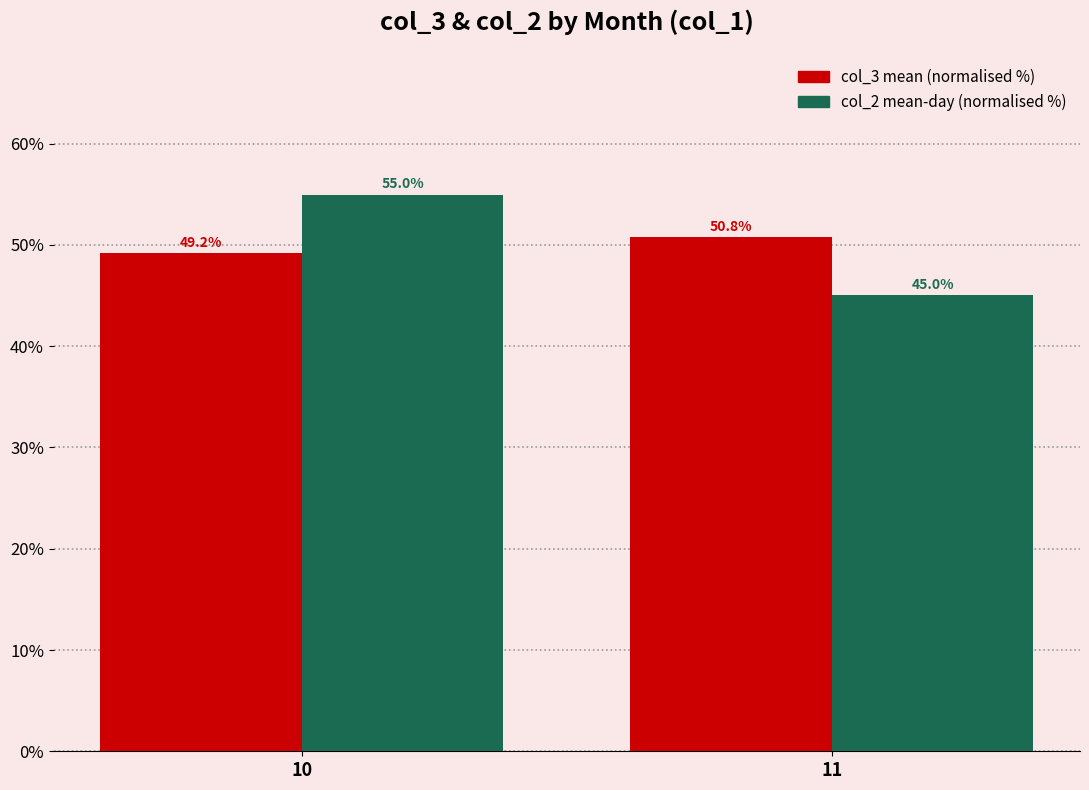

What is the total value across all series at 11?

95.8